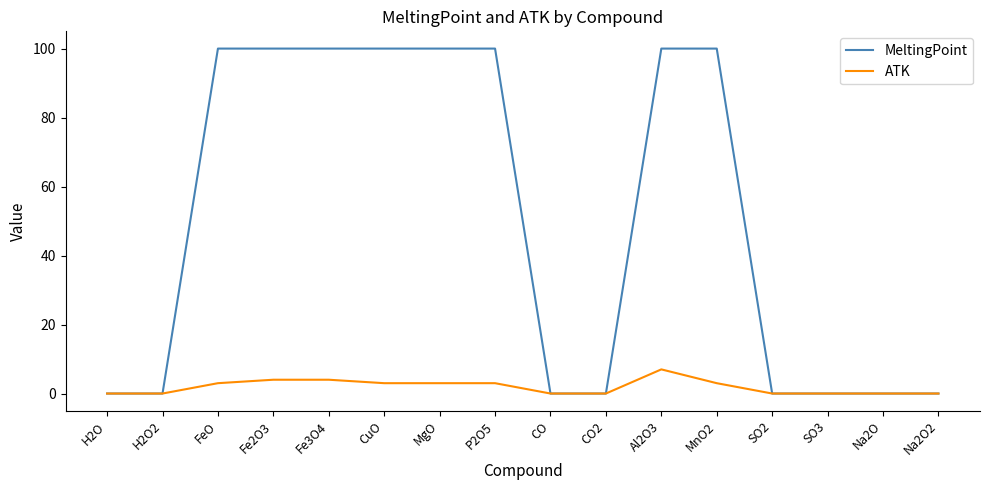

The ATK series shows 0 at CO2. True or false?

True